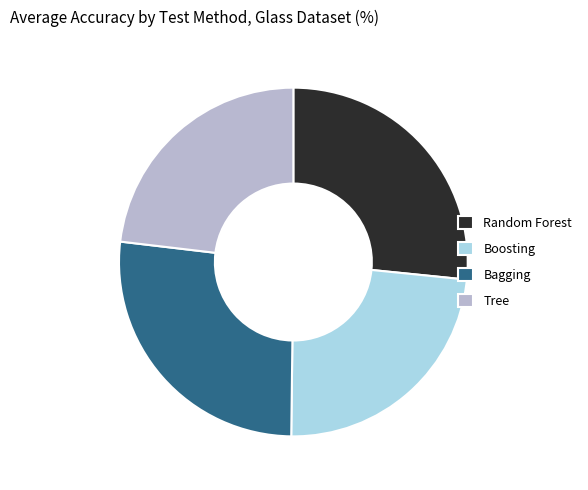

What is the ratio of the value at Bagging to the value at Boosting?

1.1